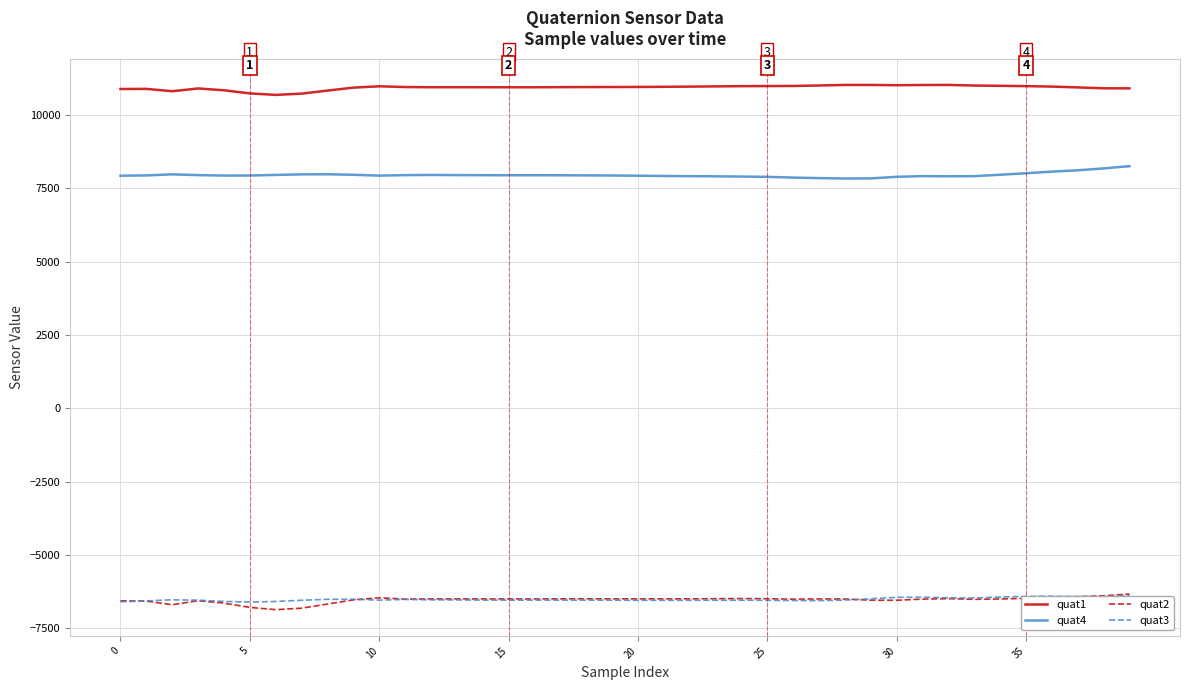

True or false: quat1 and quat3 intersect in this chart.

False